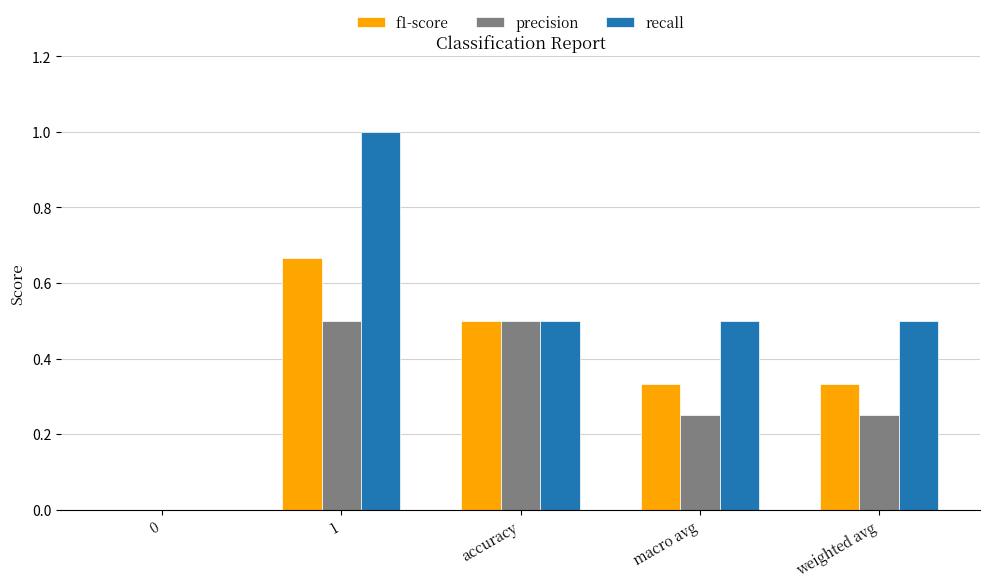

Is the value of recall at 0 greater than the value of f1-score at weighted avg?

No